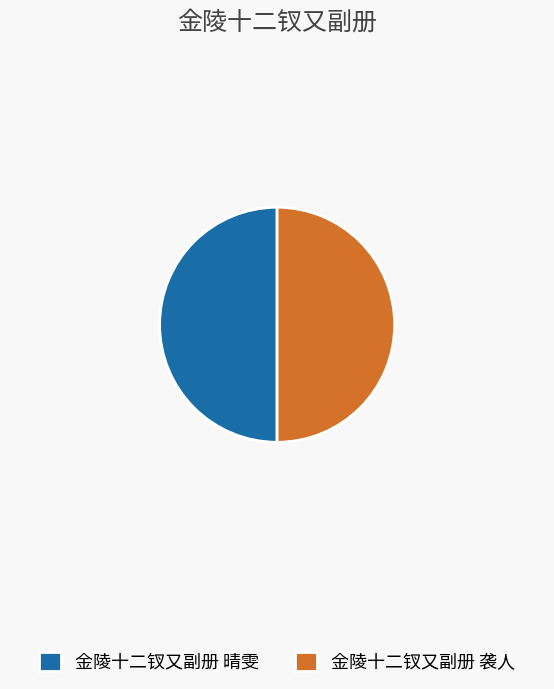

Approximately how many times larger is the value at 金陵十二钗又副册 晴雯 compared to 金陵十二钗又副册 袭人?

1.0